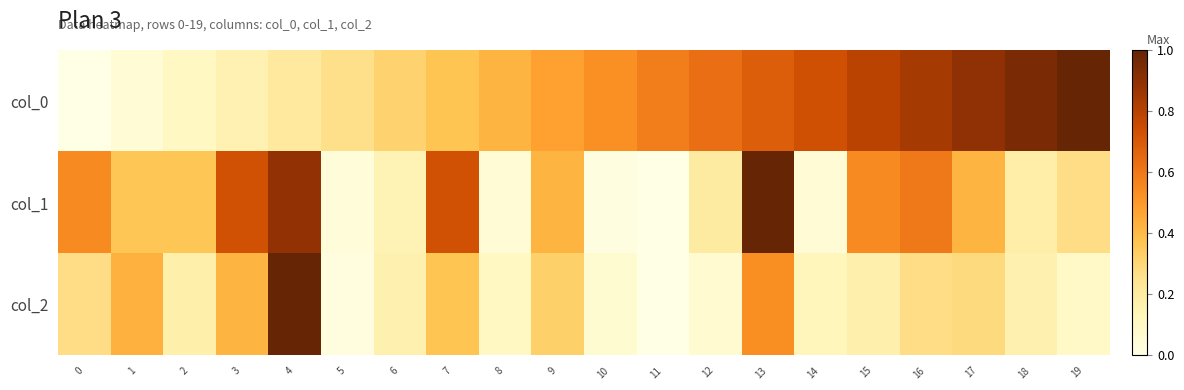

Which series changed the most between 0 and 8?

col_1